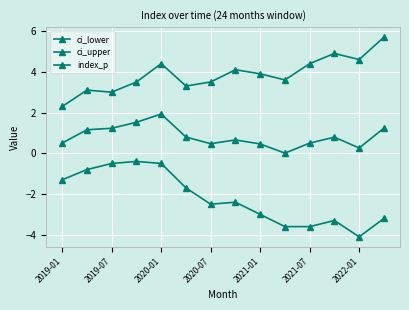

At which label does ci_lower first exceed -2?

2019-01